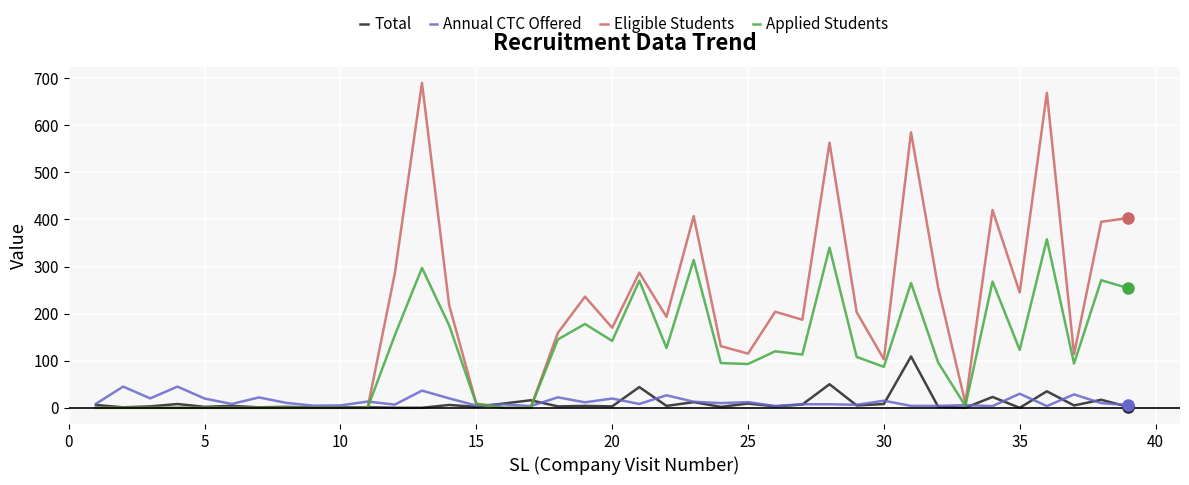

List the series in order of their peak value, lowest first.

Annual CTC Offered, Total, Applied Students, Eligible Students